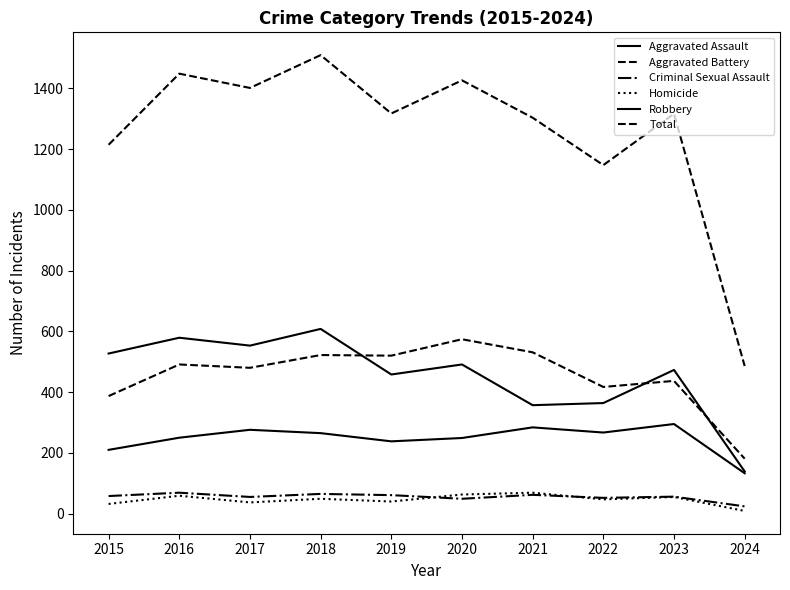

Rank the series at 2017 from lowest to highest value.

Homicide, Criminal Sexual Assault, Aggravated Assault, Aggravated Battery, Robbery, Total